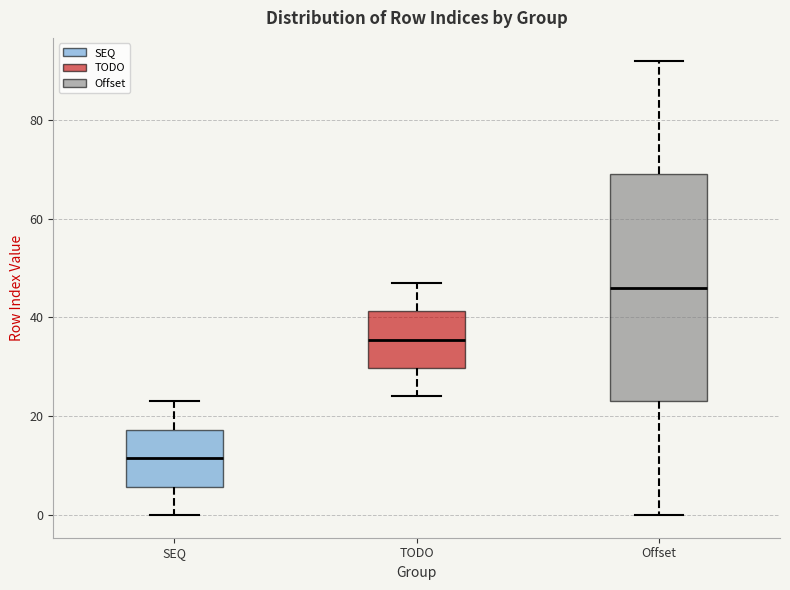

Reading left to right, transcribe this box plot: for each box, give where its median line is, the range the box spans, and where its two whiskers end, as read against the y-axis. The values are not printed on the chart, so give them approximately, as read against the axis.

SEQ: median 12, box 6 to 18, whiskers 0 to 24
TODO: median 36, box 30 to 42, whiskers 24 to 48
Offset: median 46, box 24 to 70, whiskers 0 to 92